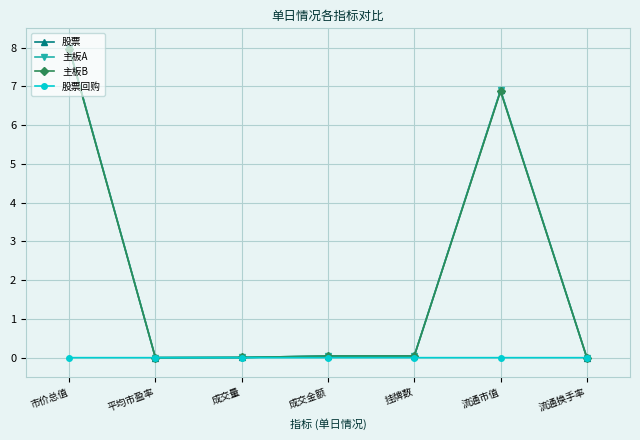

Read the 主板A value at 流通市值.

6.9